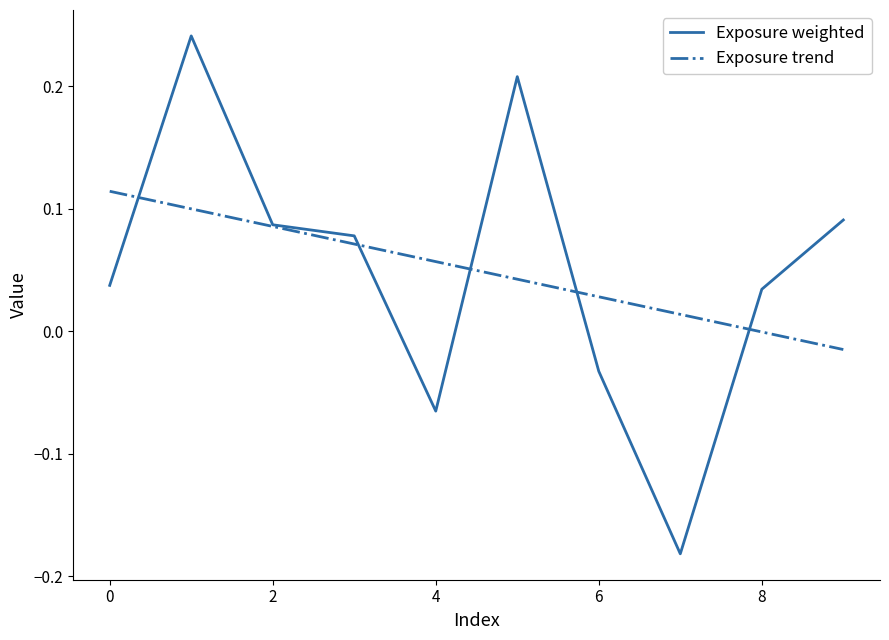

Rank the series by their maximum value, from highest to lowest.

Exposure weighted, Exposure trend